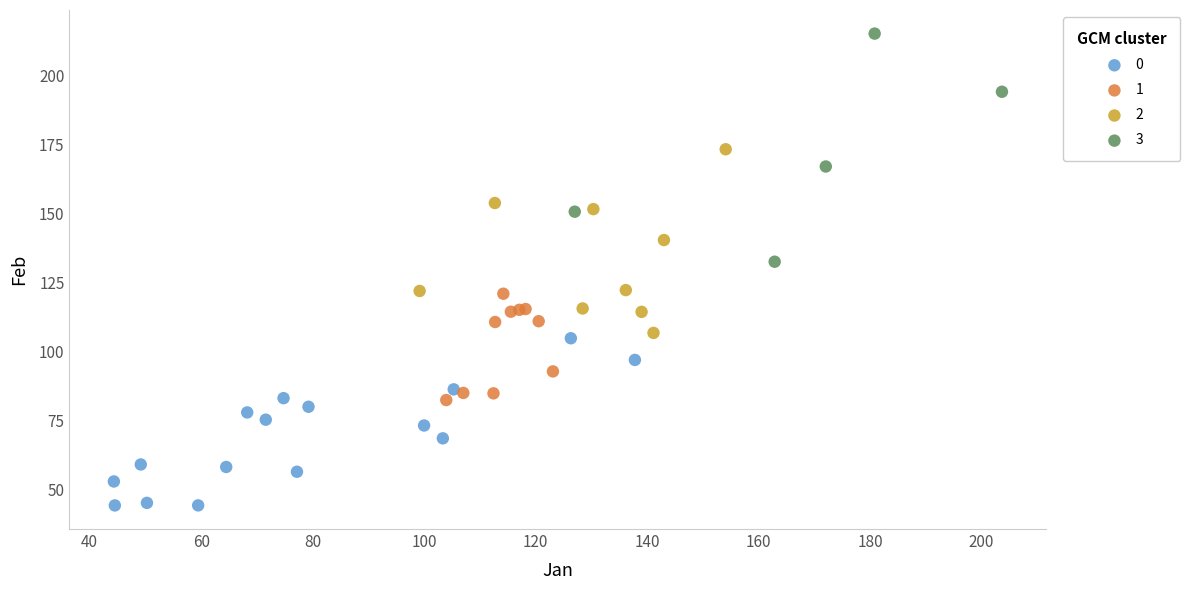

Which series contains the lowest Y value?

0